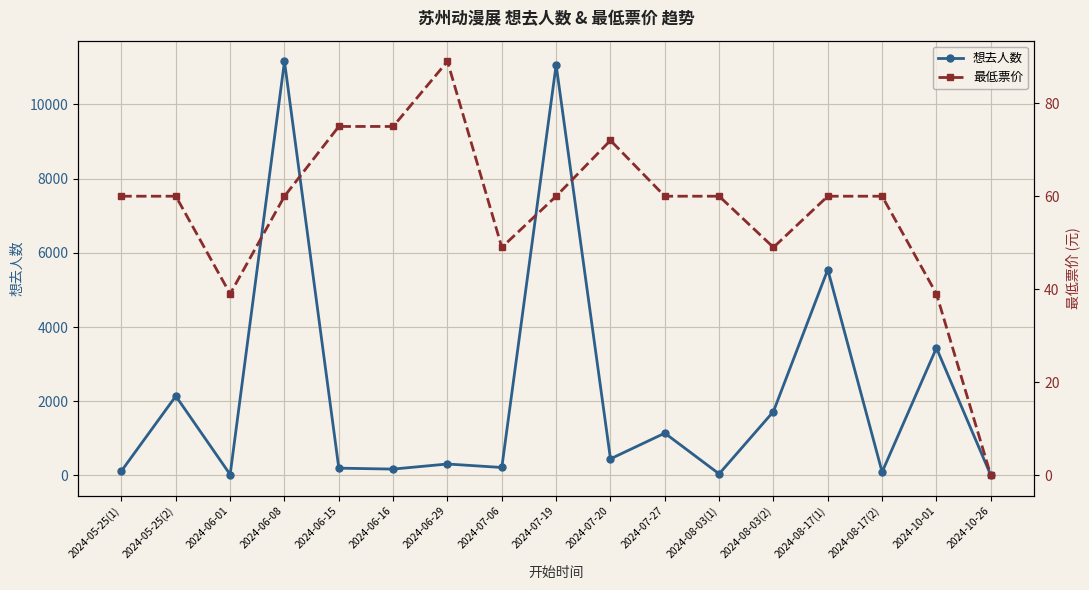

What position from the left is 2024-06-16?

6